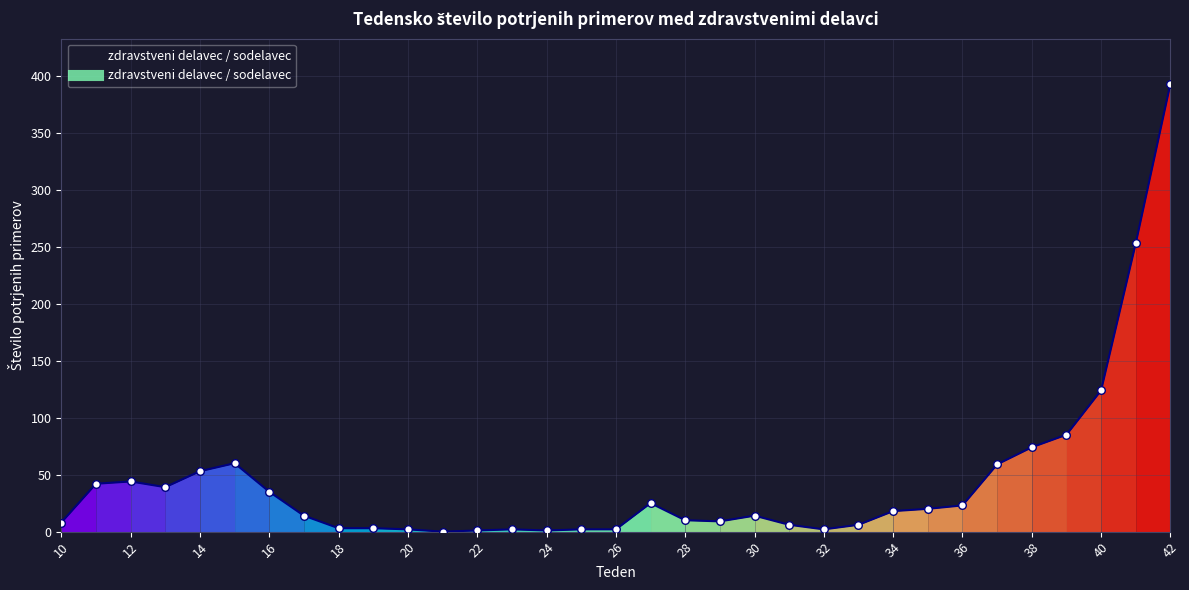

What is the difference between the maximum and minimum values?

393